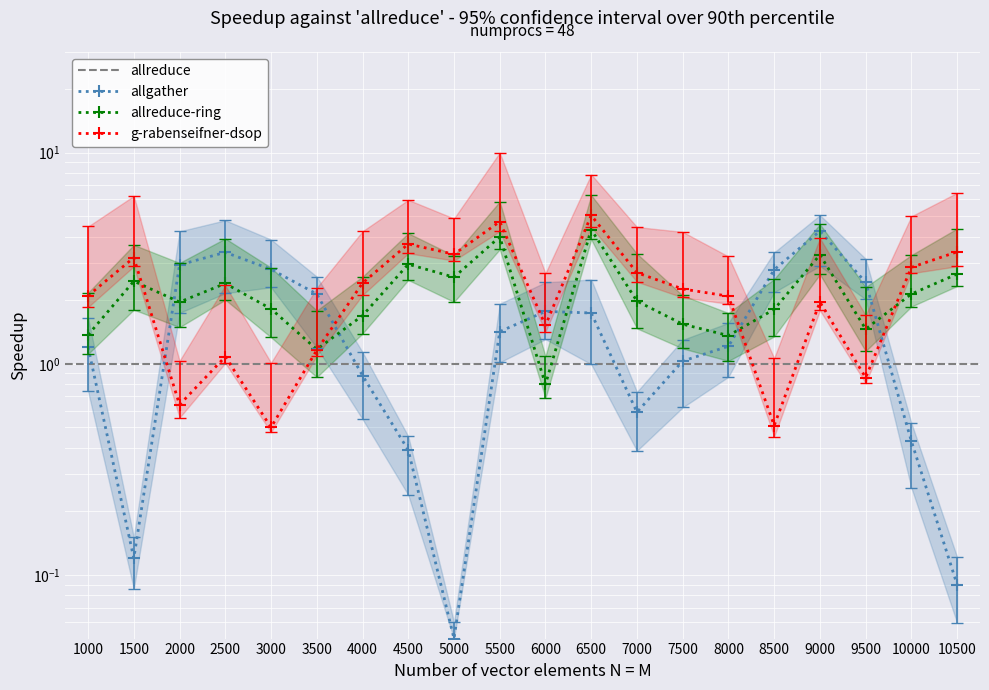

How many lines are shown in the chart?

3